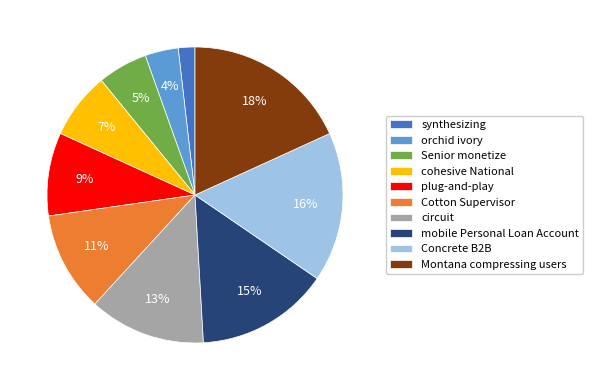

To the nearest percent, what is the average slice percentage?

10%